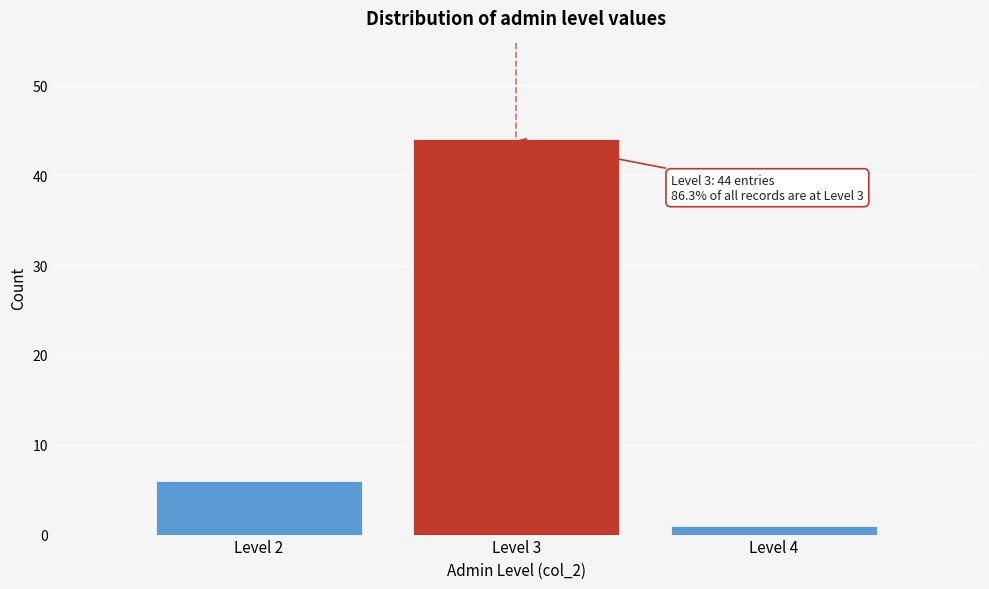

Reading left to right, what are all the values shown in this chart?

6	44	1